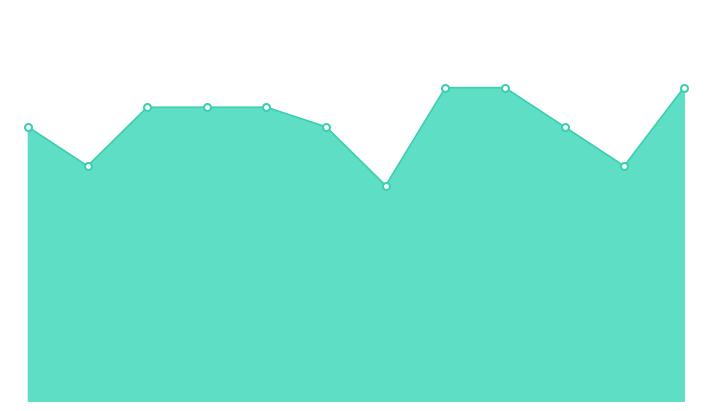

Does the chart have visible grid lines?

No